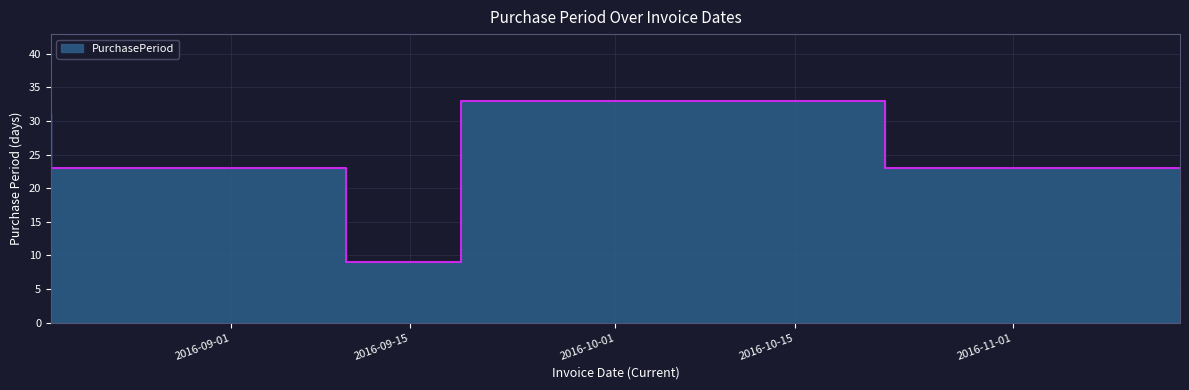

Does the chart display data point markers on the line(s)?

No